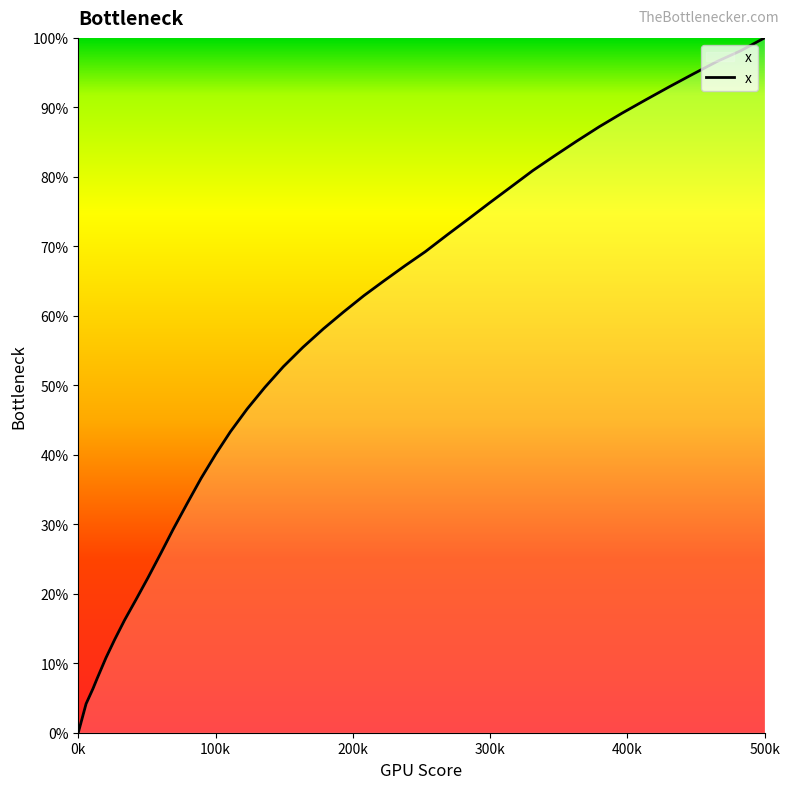

Is this an area chart (filled region under the line)?

Yes